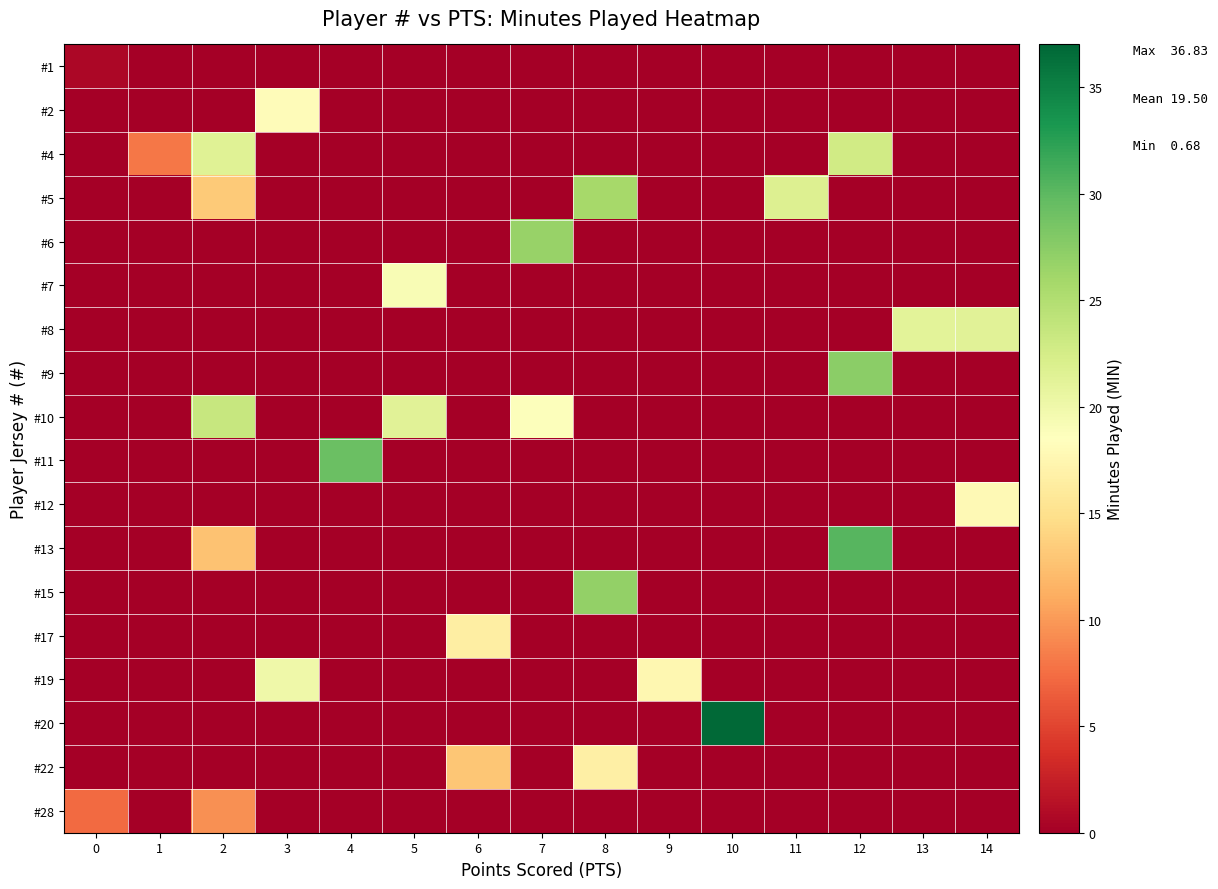

Reading right to left, list all the values displayed in this chart.

#1: 14=0.0	13=0.0	12=0.0	11=0.0	10=0.0	9=0.0	8=0.0	7=0.0	6=0.0	5=0.0	4=0.0	3=0.0	2=0.0	1=0.0	0=0.7
#2: 14=0.0	13=0.0	12=0.0	11=0.0	10=0.0	9=0.0	8=0.0	7=0.0	6=0.0	5=0.0	4=0.0	3=18.1	2=0.0	1=0.0	0=0.0
#4: 14=0.0	13=0.0	12=22.8	11=0.0	10=0.0	9=0.0	8=0.0	7=0.0	6=0.0	5=0.0	4=0.0	3=0.0	2=21.5	1=8.0	0=0.0
#5: 14=0.0	13=0.0	12=0.0	11=21.7	10=0.0	9=0.0	8=25.9	7=0.0	6=0.0	5=0.0	4=0.0	3=0.0	2=13.3	1=0.0	0=0.0
#6: 14=0.0	13=0.0	12=0.0	11=0.0	10=0.0	9=0.0	8=0.0	7=26.7	6=0.0	5=0.0	4=0.0	3=0.0	2=0.0	1=0.0	0=0.0
#7: 14=0.0	13=0.0	12=0.0	11=0.0	10=0.0	9=0.0	8=0.0	7=0.0	6=0.0	5=19.1	4=0.0	3=0.0	2=0.0	1=0.0	0=0.0
#8: 14=21.3	13=21.2	12=0.0	11=0.0	10=0.0	9=0.0	8=0.0	7=0.0	6=0.0	5=0.0	4=0.0	3=0.0	2=0.0	1=0.0	0=0.0
#9: 14=0.0	13=0.0	12=27.4	11=0.0	10=0.0	9=0.0	8=0.0	7=0.0	6=0.0	5=0.0	4=0.0	3=0.0	2=0.0	1=0.0	0=0.0
#10: 14=0.0	13=0.0	12=0.0	11=0.0	10=0.0	9=0.0	8=0.0	7=18.8	6=0.0	5=21.3	4=0.0	3=0.0	2=23.4	1=0.0	0=0.0
#11: 14=0.0	13=0.0	12=0.0	11=0.0	10=0.0	9=0.0	8=0.0	7=0.0	6=0.0	5=0.0	4=29.2	3=0.0	2=0.0	1=0.0	0=0.0
#12: 14=17.9	13=0.0	12=0.0	11=0.0	10=0.0	9=0.0	8=0.0	7=0.0	6=0.0	5=0.0	4=0.0	3=0.0	2=0.0	1=0.0	0=0.0
#13: 14=0.0	13=0.0	12=30.2	11=0.0	10=0.0	9=0.0	8=0.0	7=0.0	6=0.0	5=0.0	4=0.0	3=0.0	2=12.7	1=0.0	0=0.0
#15: 14=0.0	13=0.0	12=0.0	11=0.0	10=0.0	9=0.0	8=26.9	7=0.0	6=0.0	5=0.0	4=0.0	3=0.0	2=0.0	1=0.0	0=0.0
#17: 14=0.0	13=0.0	12=0.0	11=0.0	10=0.0	9=0.0	8=0.0	7=0.0	6=16.5	5=0.0	4=0.0	3=0.0	2=0.0	1=0.0	0=0.0
#19: 14=0.0	13=0.0	12=0.0	11=0.0	10=0.0	9=17.5	8=0.0	7=0.0	6=0.0	5=0.0	4=0.0	3=20.1	2=0.0	1=0.0	0=0.0
#20: 14=0.0	13=0.0	12=0.0	11=0.0	10=36.8	9=0.0	8=0.0	7=0.0	6=0.0	5=0.0	4=0.0	3=0.0	2=0.0	1=0.0	0=0.0
#22: 14=0.0	13=0.0	12=0.0	11=0.0	10=0.0	9=0.0	8=16.6	7=0.0	6=12.9	5=0.0	4=0.0	3=0.0	2=0.0	1=0.0	0=0.0
#28: 14=0.0	13=0.0	12=0.0	11=0.0	10=0.0	9=0.0	8=0.0	7=0.0	6=0.0	5=0.0	4=0.0	3=0.0	2=9.5	1=0.0	0=7.4